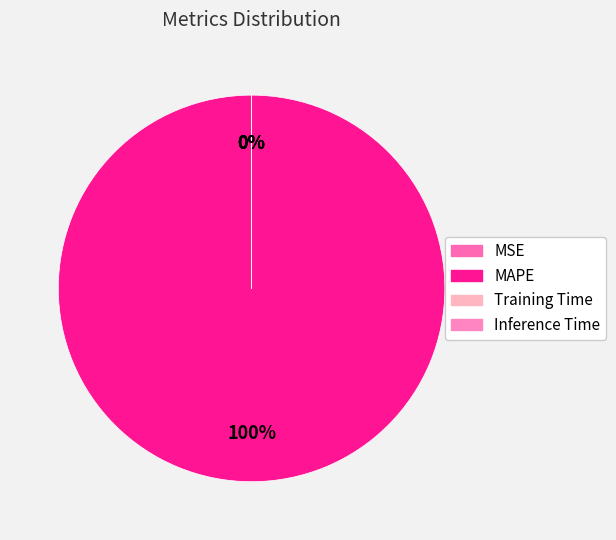

Which category has the smallest portion of the pie?

Inference Time